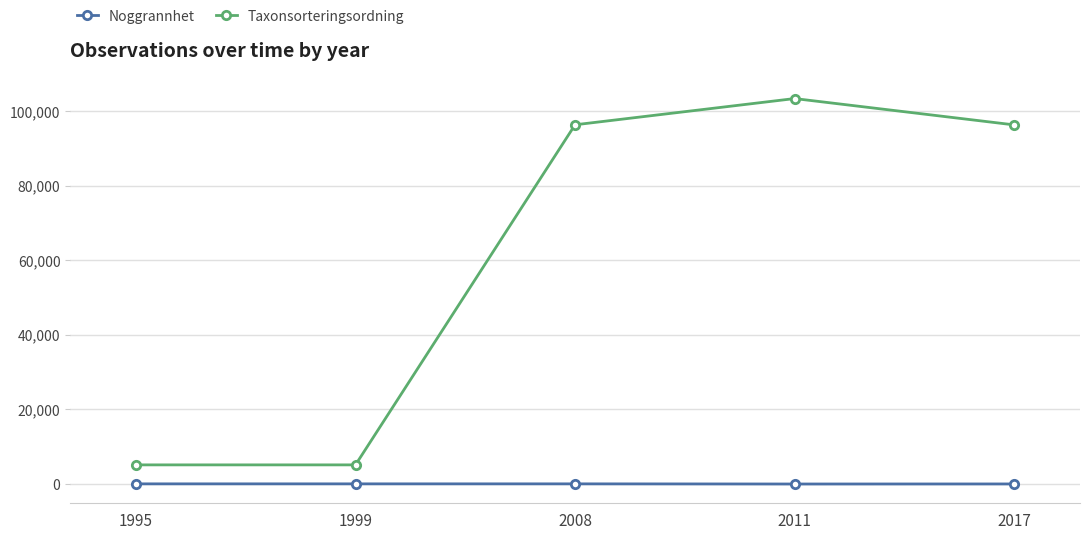

True or false: Taxonsorteringsordning has more than 2 points higher than both neighbors.

False